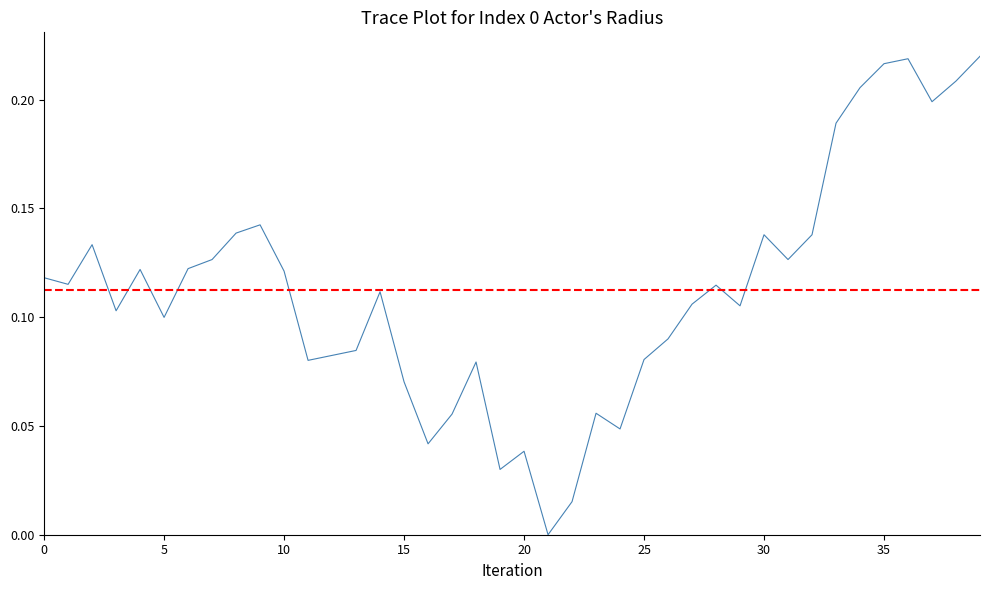

Reading right to left, transcribe all the data shown in this chart.

0.2	0.2	0.2	0.2	0.2	0.2	0.2	0.1	0.1	0.1	0.1	0.1	0.1	0.1	0.1	0.0	0.1	0.0	0.0	0.0	0.0	0.1	0.1	0.0	0.1	0.1	0.1	0.1	0.1	0.1	0.1	0.1	0.1	0.1	0.1	0.1	0.1	0.1	0.1	0.1